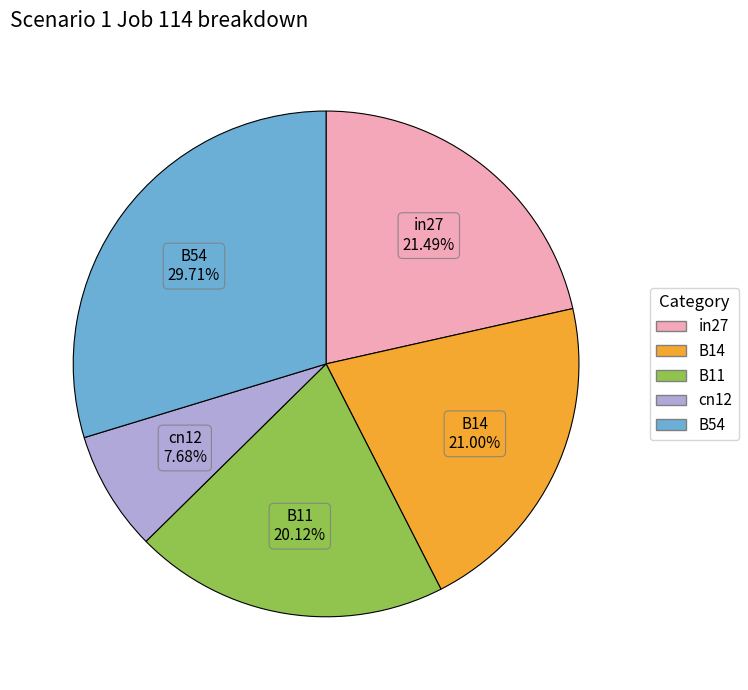

Which category has the biggest portion of the pie?

B54